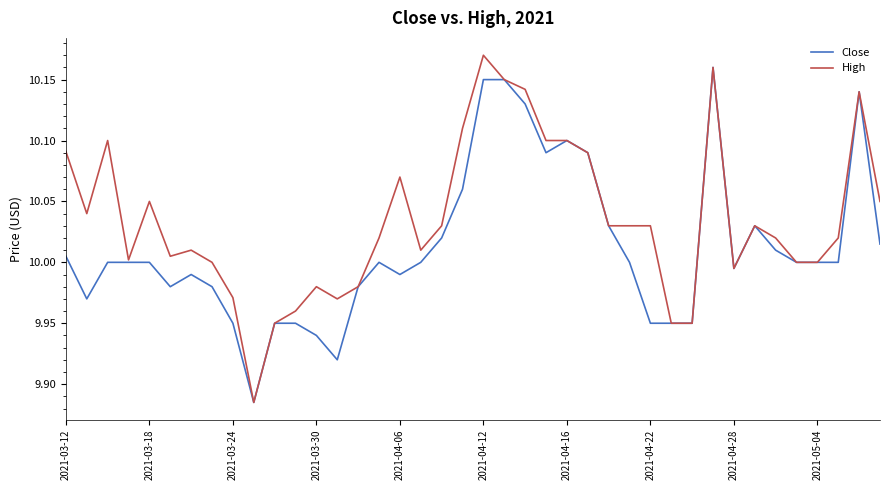

Rank the series by their average value, from highest to lowest.

High, Close